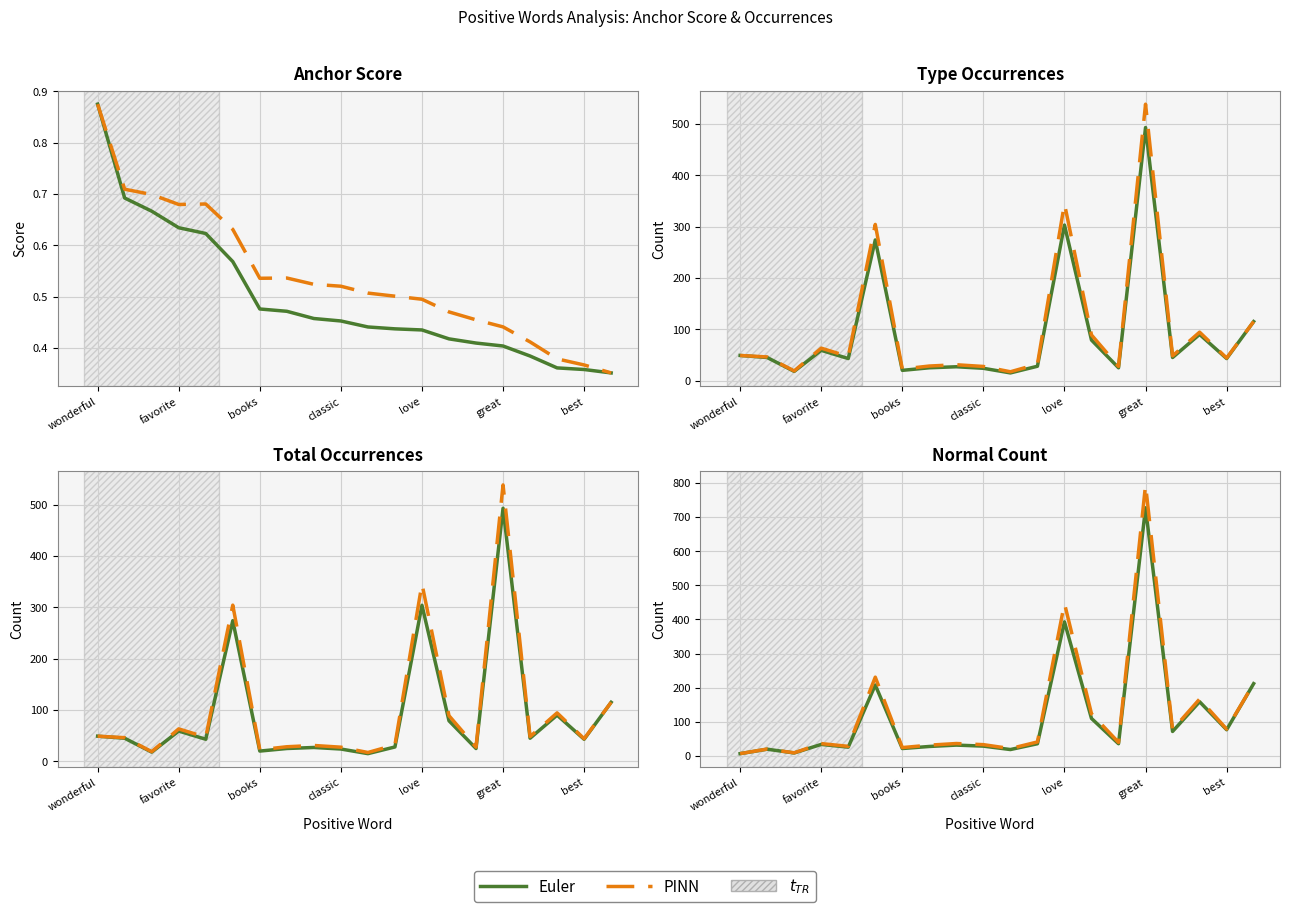

True or false: PINN and Euler cross at least once.

False